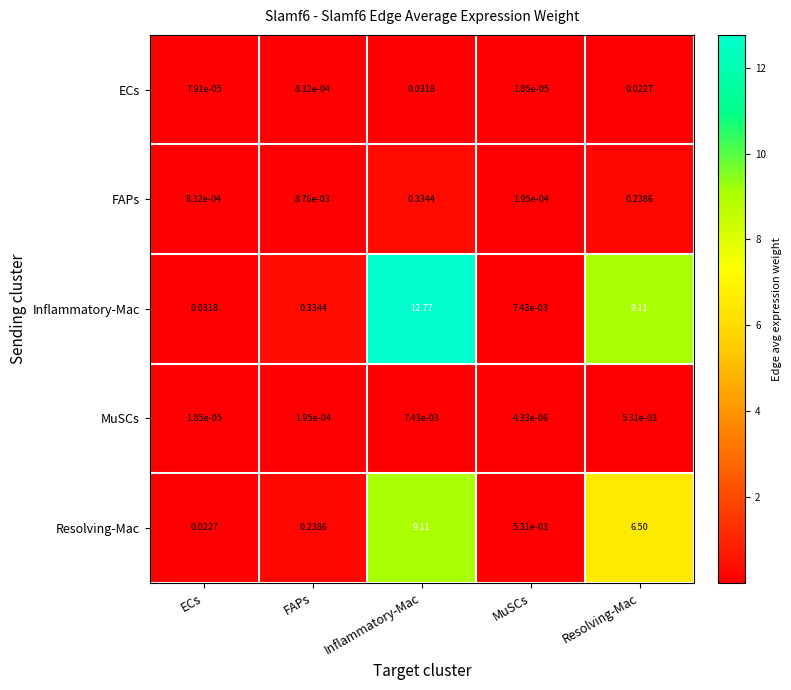

Which label corresponds to the smallest value in the chart?

MuSCs